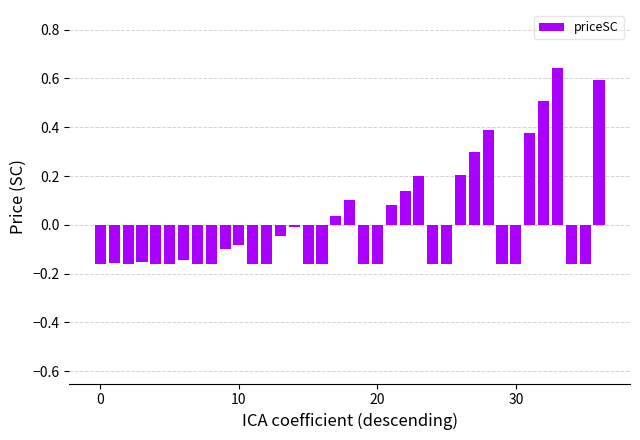

How many categories are shown in the chart?

37